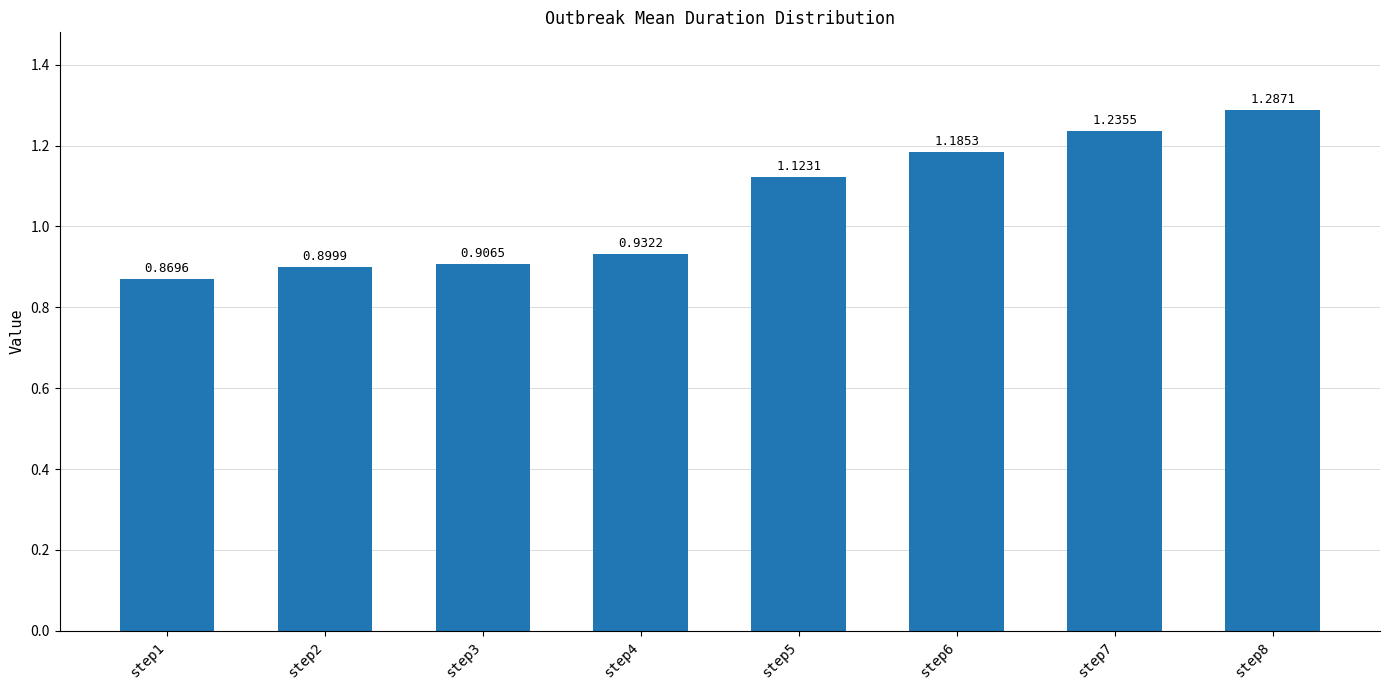

How many series are shown in this chart?

1